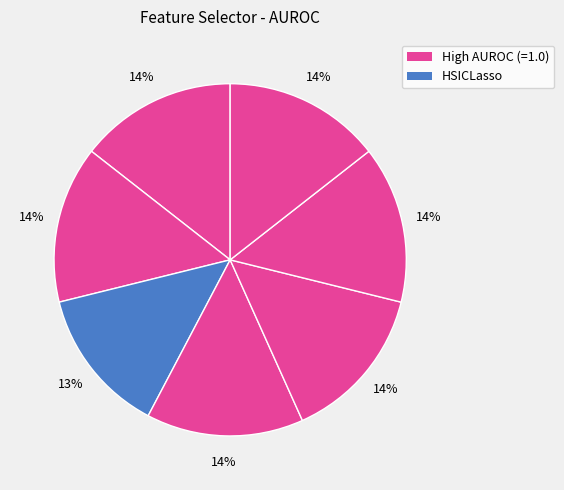

Count the number of slices in the pie.

7